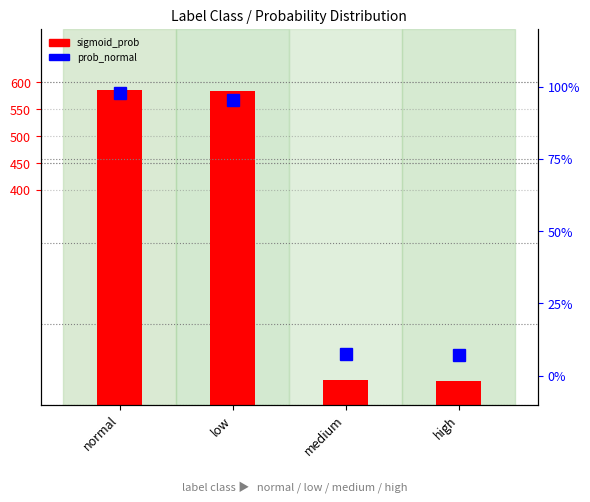

Rank the series by their average value, from highest to lowest.

sigmoid_prob, prob_normal